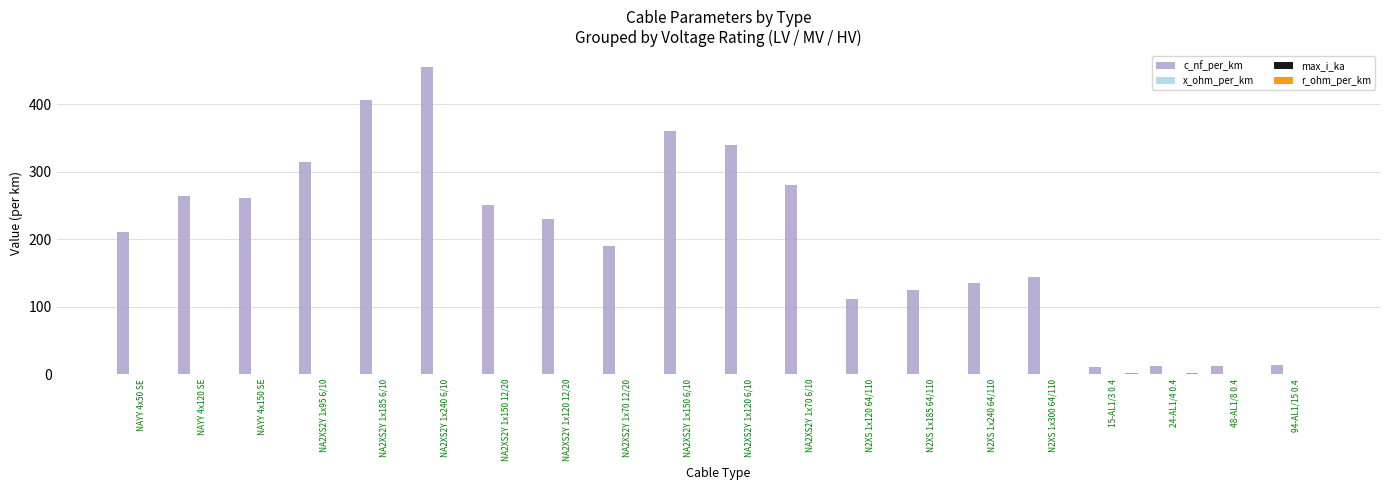

Is it true that c_nf_per_km equals 210.0 at NAYY 4x50 SE?

True